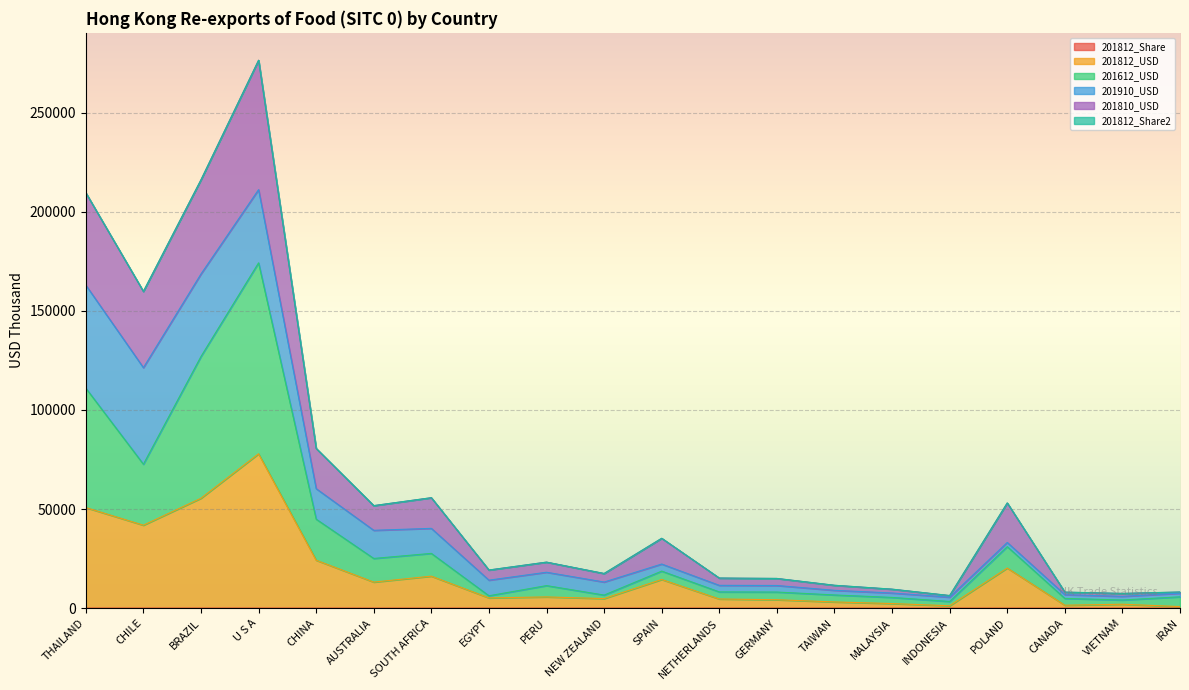

At which category does 201810_USD reach its first local peak?

U S A